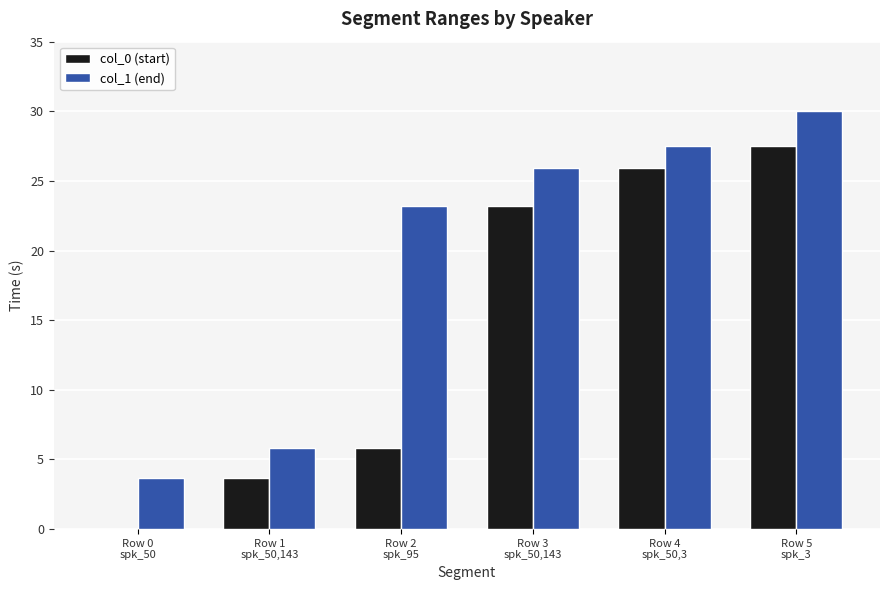

How many data points does each series have?

6